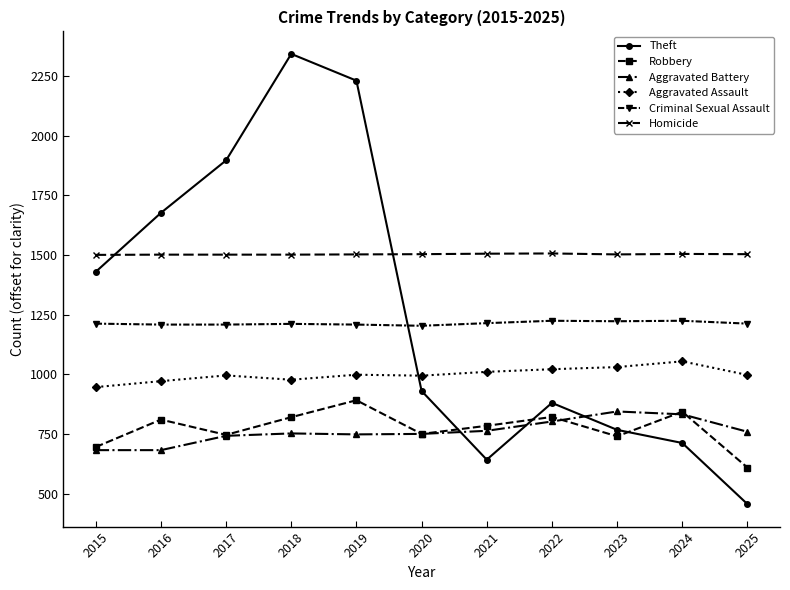

Where is the first local maximum for Aggravated Assault?

2017